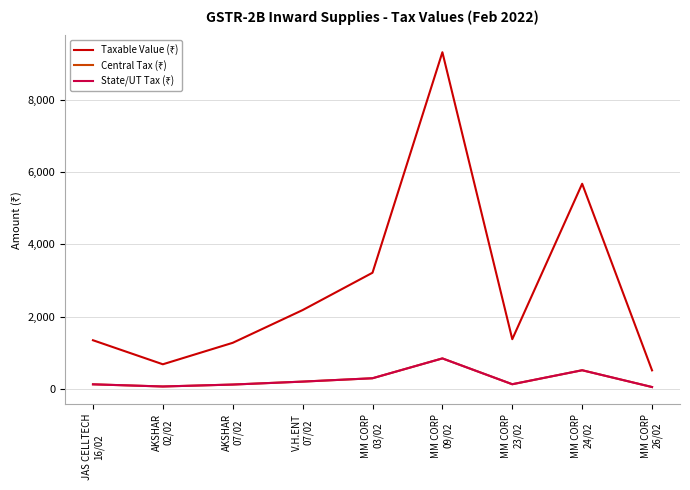

What is the greatest value displayed?

9322.0